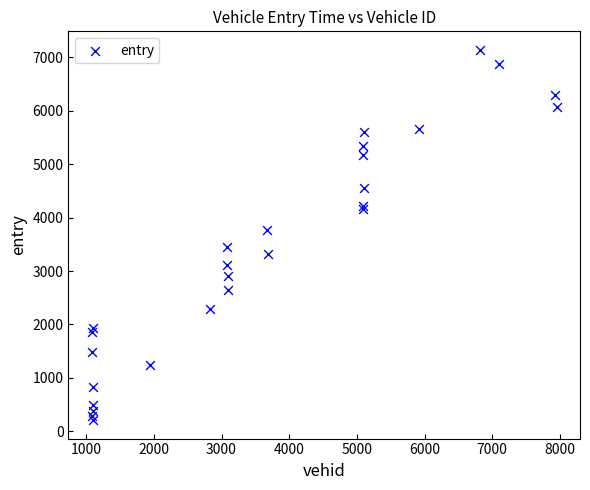

What Y value in the scatter plot is closest to 3674?

3765.5